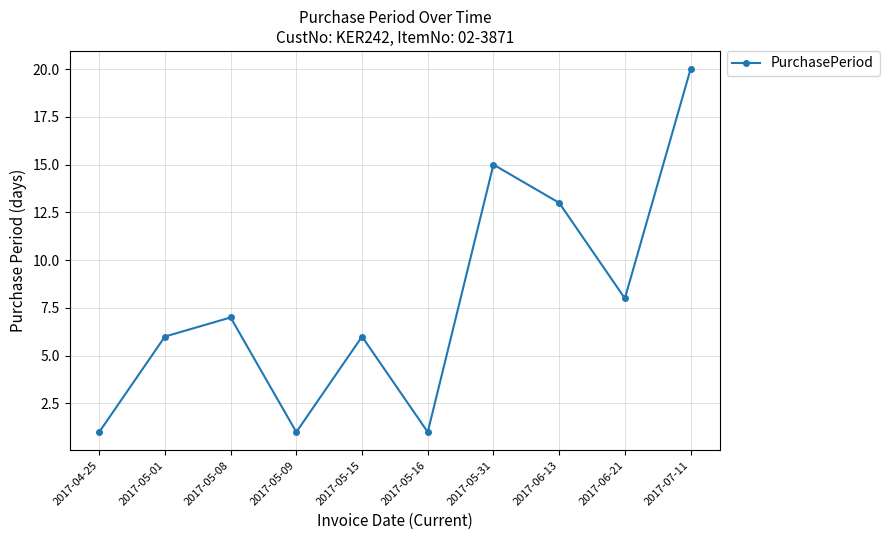

Reading right to left, transcribe all the data shown in this chart.

2017-07-11=20	2017-06-21=8	2017-06-13=13	2017-05-31=15	2017-05-16=1	2017-05-15=6	2017-05-09=1	2017-05-08=7	2017-05-01=6	2017-04-25=1